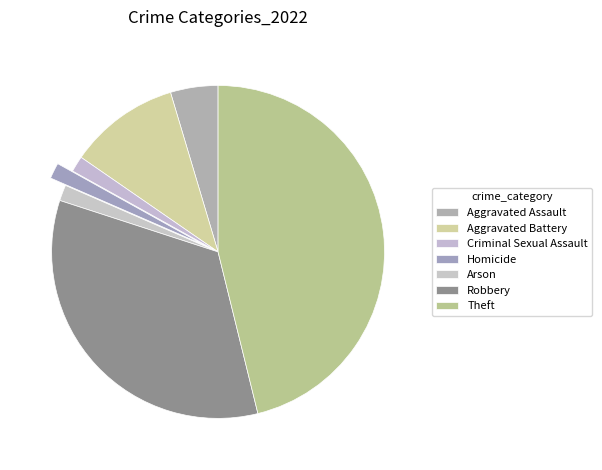

How many segments does this pie chart have?

7